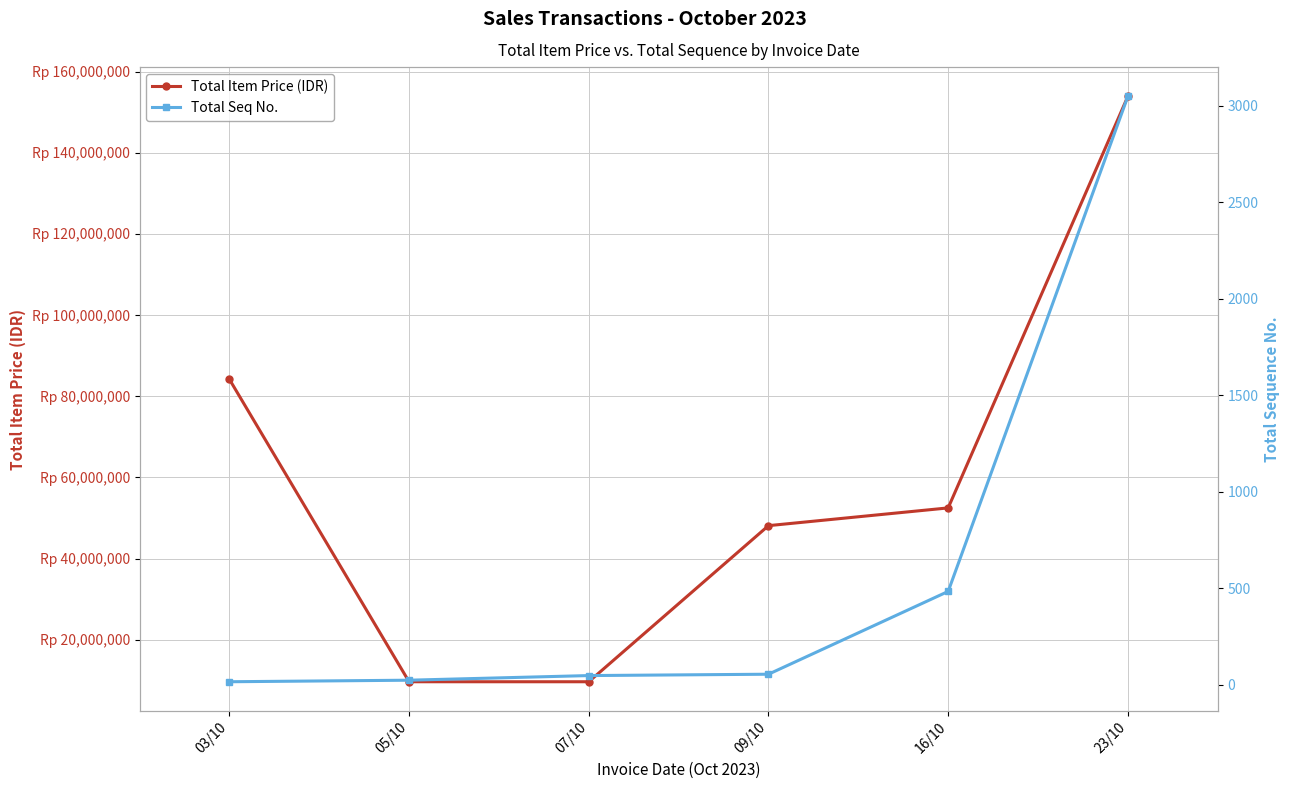

At which category is the sum across all series the highest?

23/10